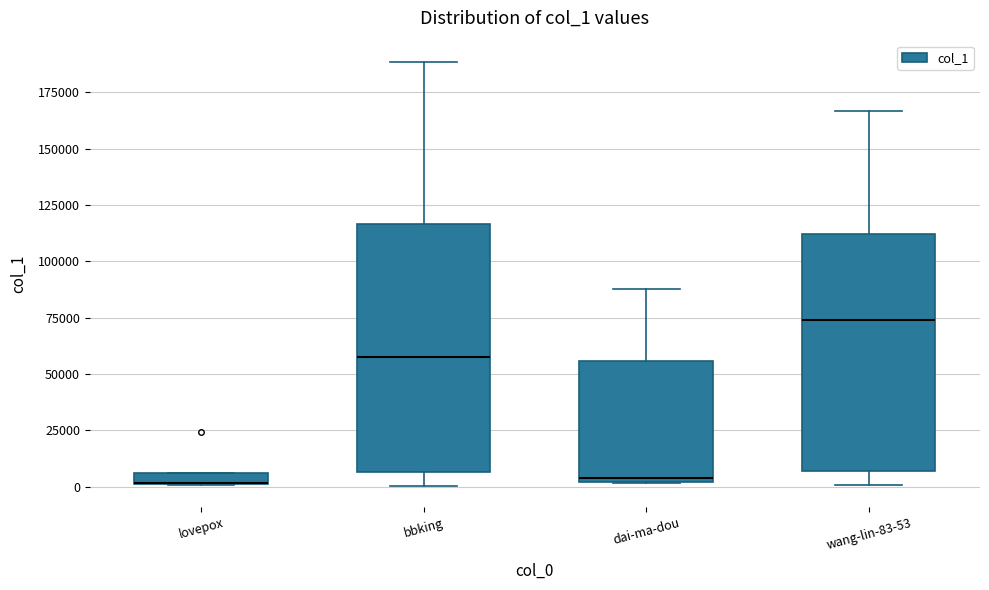

Where is the lower edge of the box for lovepox on the y-axis? The values are not printed on the chart, so give them approximately, as read against the axis.

0